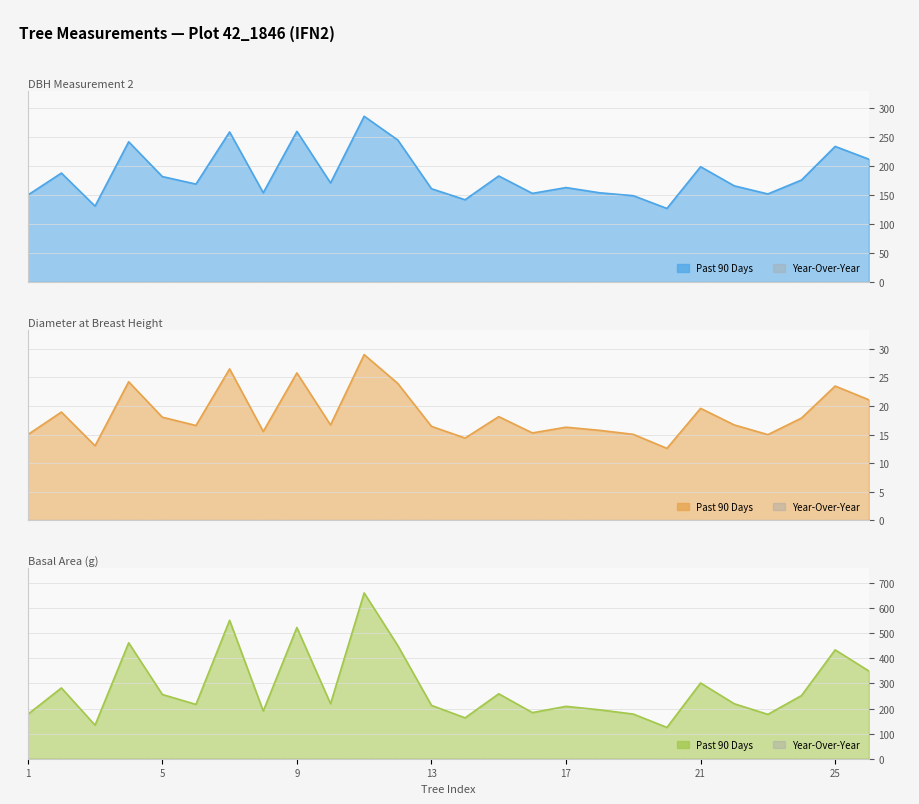

How many lines are shown in the chart?

3